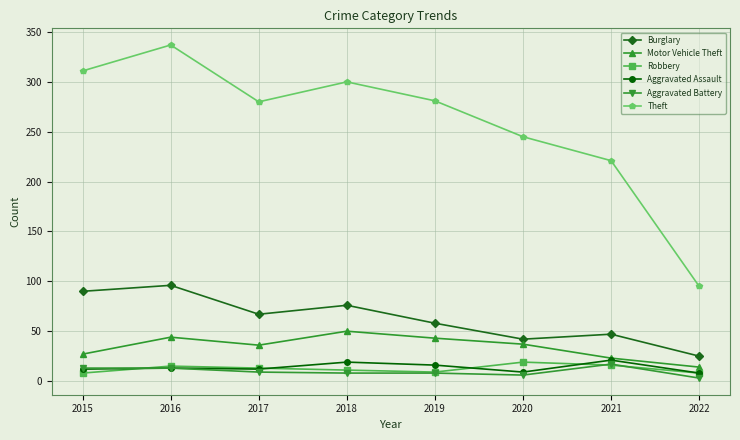

At which category is the sum across all series the highest?

2016